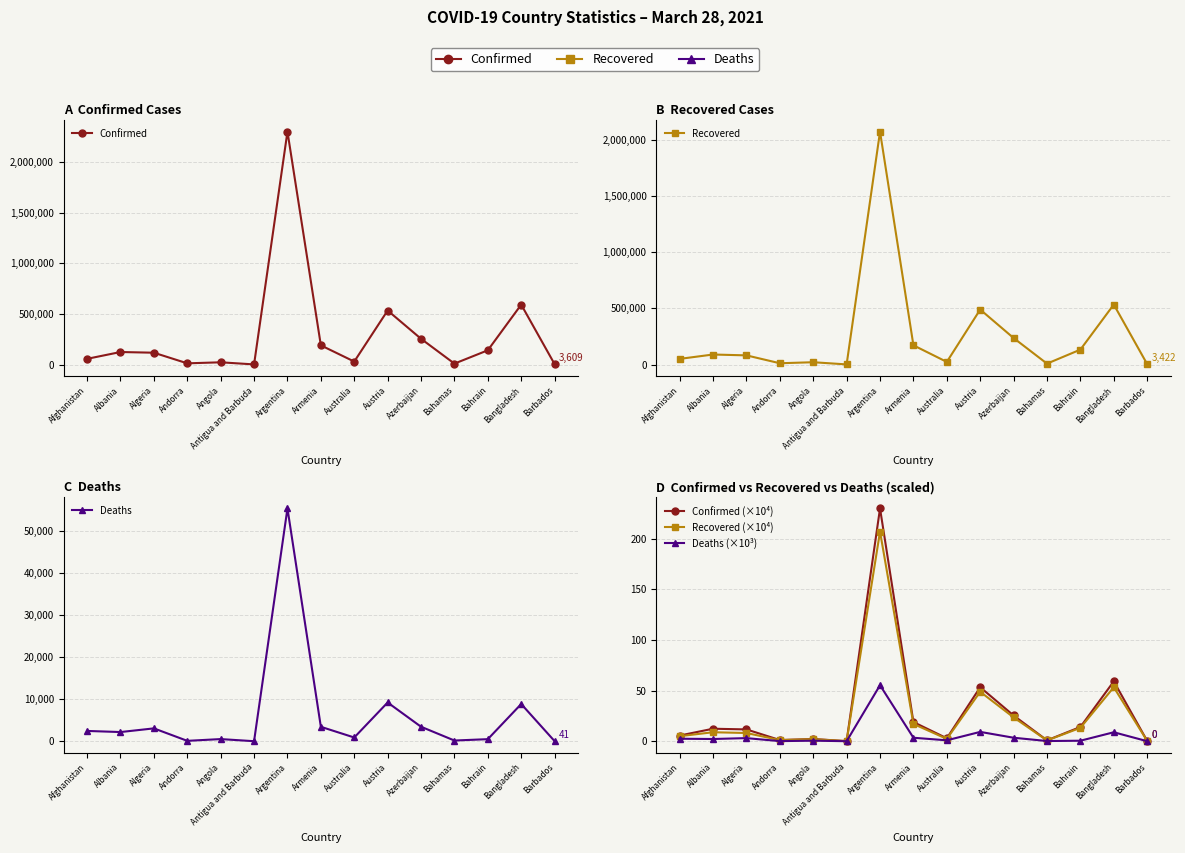

Reading left to right, extract all data points from this chart.

Confirmed: 56290.0	123641.0	116750.0	11809.0	22031.0	1122.0	2301389.0	189540.0	29256.0	533786.0	254370.0	8935.0	140818.0	591806.0	3609.0
Recovered: 49994.0	88899.0	81242.0	11172.0	20269.0	784.0	2072228.0	170903.0	22995.0	488964.0	235606.0	7757.0	132455.0	533622.0	3422.0
Deaths: 2469.0	2204.0	3077.0	115.0	533.0	28.0	55368.0	3450.0	909.0	9231.0	3464.0	188.0	513.0	8869.0	41.0
Confirmed (×10⁴): 5.6	12.4	11.7	1.2	2.2	0.1	230.1	19.0	2.9	53.4	25.4	0.9	14.1	59.2	0.4
Recovered (×10⁴): 5.0	8.9	8.1	1.1	2.0	0.1	207.2	17.1	2.3	48.9	23.6	0.8	13.2	53.4	0.3
Deaths (×10³): 2.5	2.2	3.1	0.1	0.5	0.0	55.4	3.5	0.9	9.2	3.5	0.2	0.5	8.9	0.0